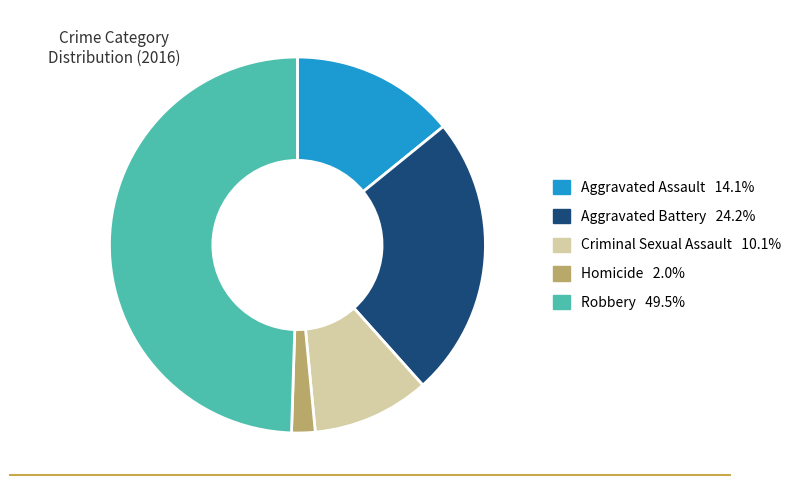

Which category has the smallest portion of the pie?

Homicide